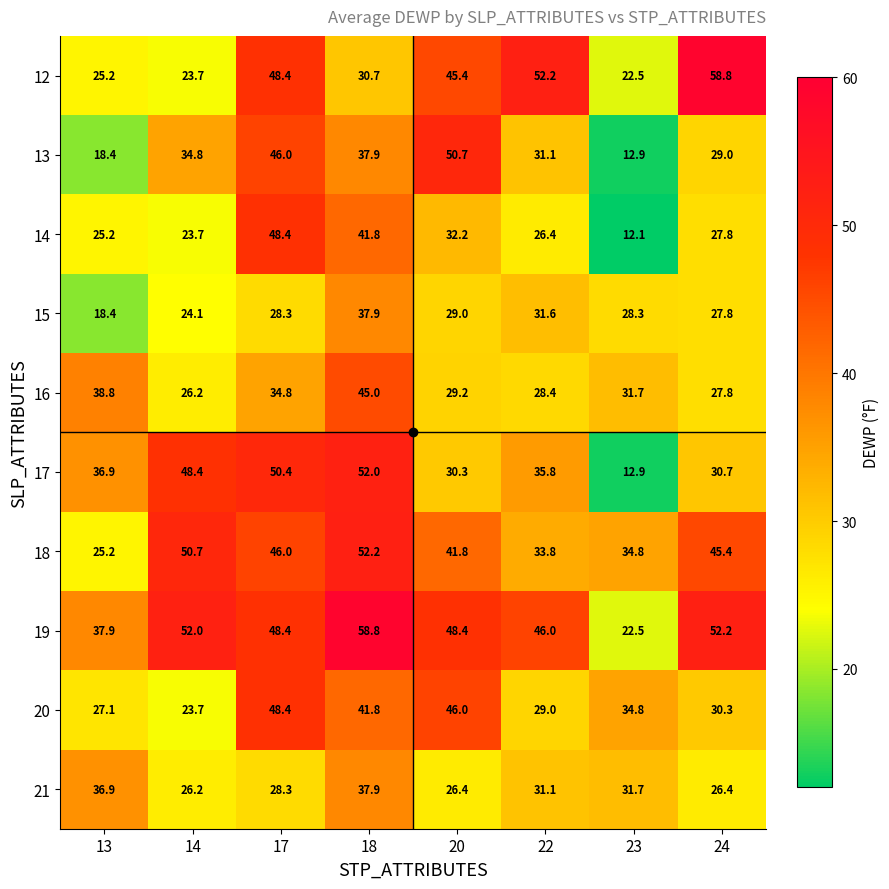

At which category is the sum across all series the highest?

18